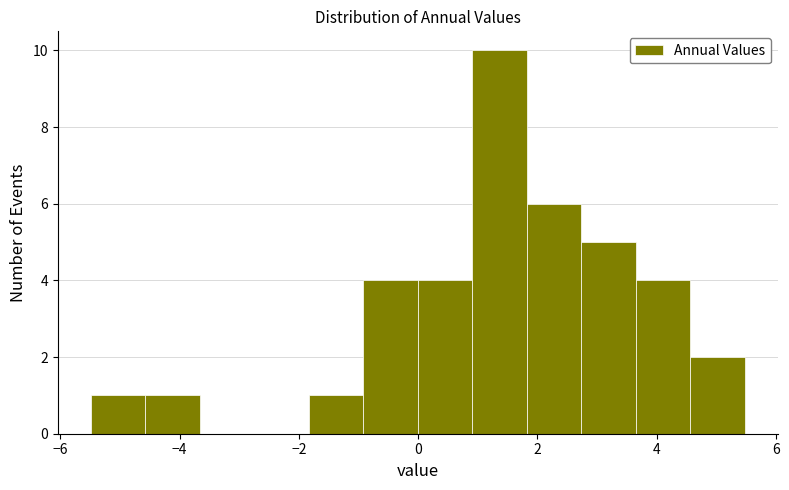

Reading left to right, list every bar in this chart as the range it spans on the x-axis followed by its height. Neither the bar edges nor the heights are printed on the chart, so give them approximately, as read against the axes.

-5.4 to -4.6: 1
-4.6 to -3.6: 1
-3.6 to -2.8: 0
-2.8 to -1.8: 0
-1.8 to -1.0: 1
-1.0 to 0.0: 4
0.0 to 1.0: 4
1.0 to 1.8: 10
1.8 to 2.8: 6
2.8 to 3.6: 5
3.6 to 4.6: 4
4.6 to 5.4: 2